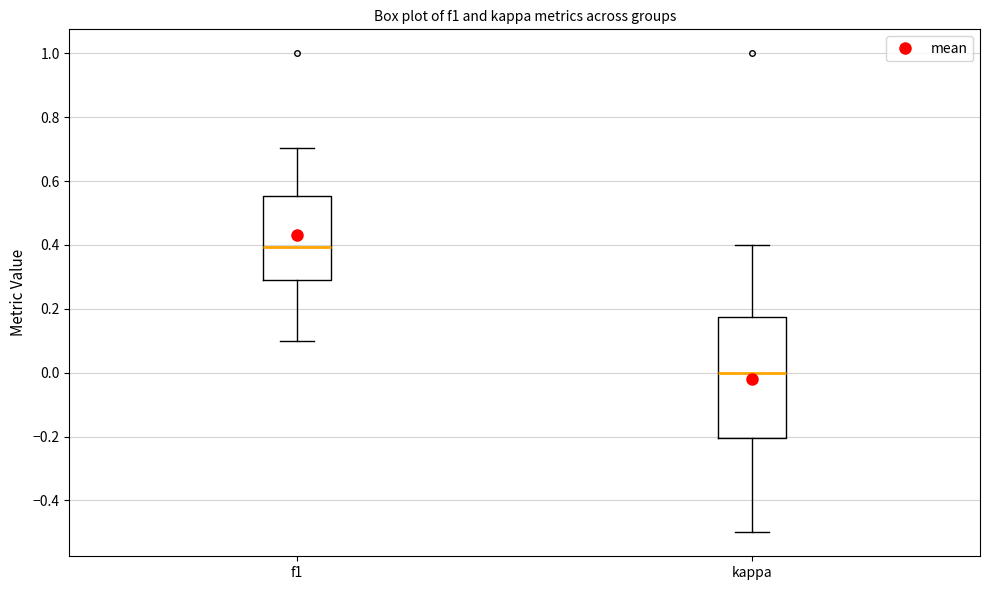

Where does the lower whisker of the box for kappa end on the y-axis? The values are not printed on the chart, so give them approximately, as read against the axis.

-0.50